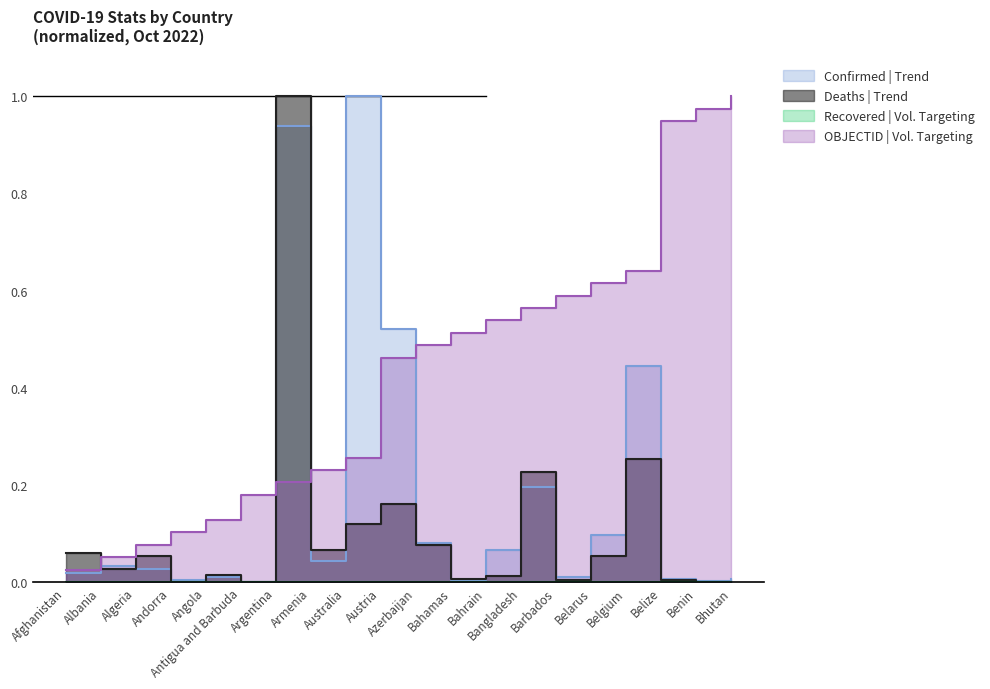

How many intersections are there between OBJECTID and Deaths?

3